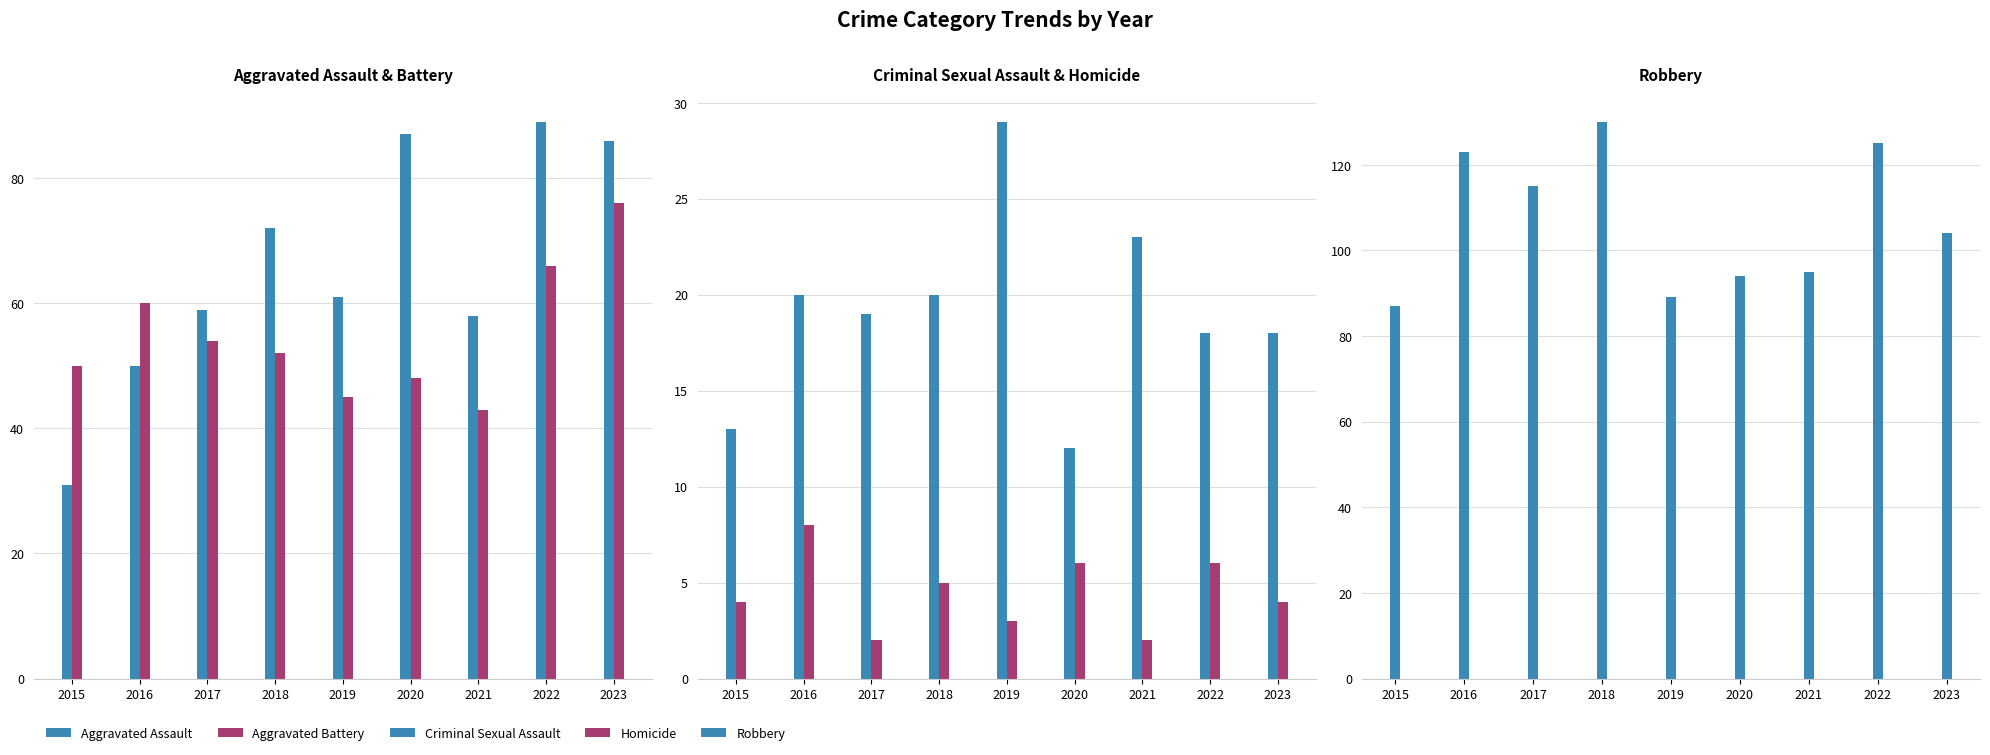

What is the difference between the Homicide values at 2016 and 2018?

3